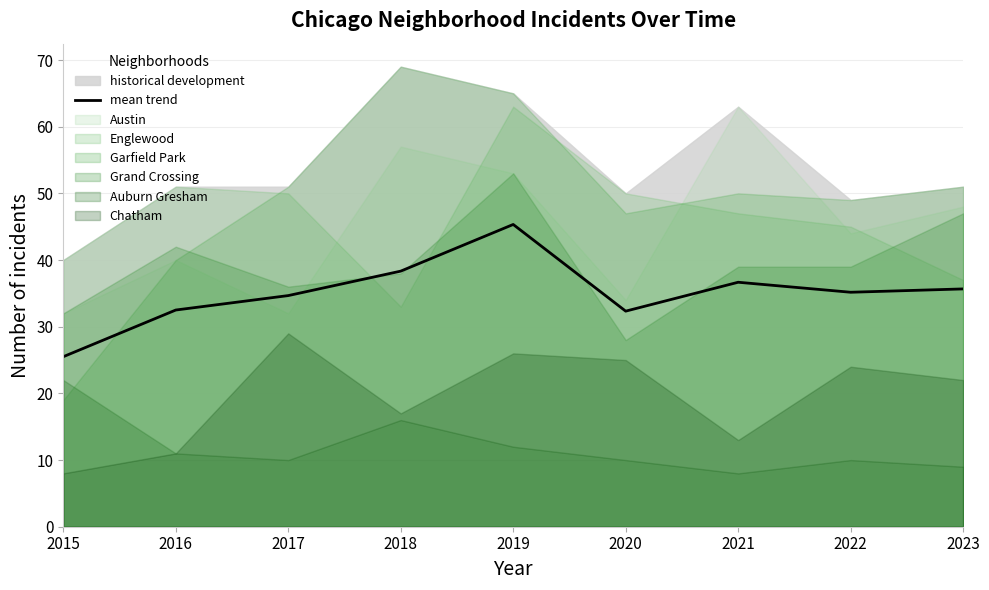

List the labels in order of value, smallest first.

2015, 2020, 2016, 2017, 2022, 2023, 2021, 2018, 2019